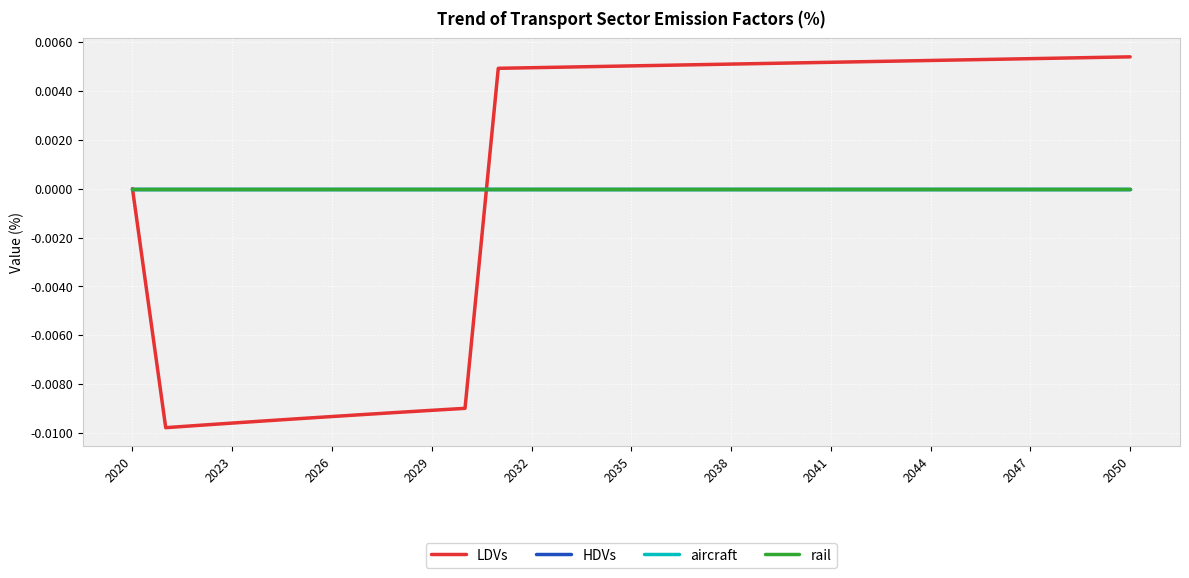

Which series has the widest spread of values?

LDVs